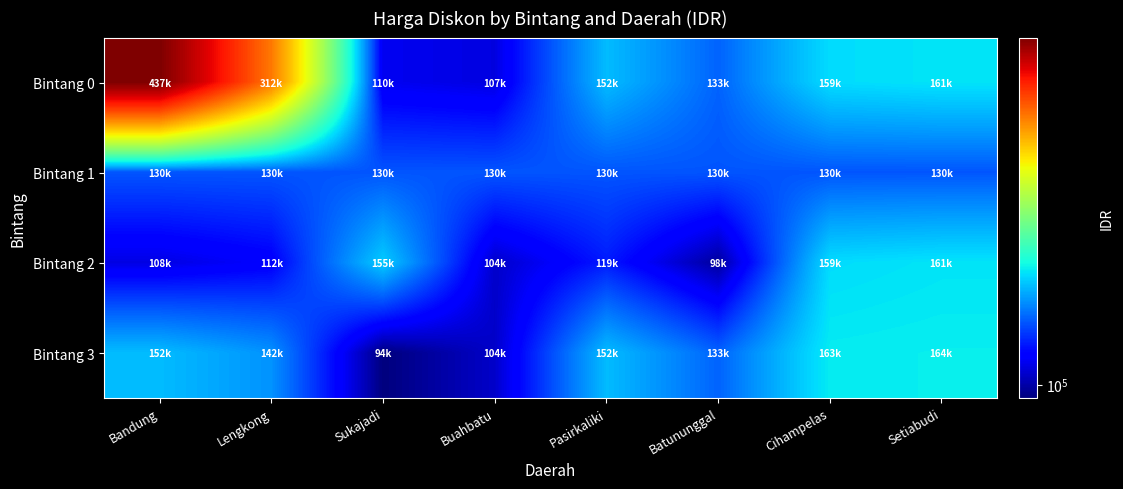

Reading left to right, transcribe all the data shown in this chart.

Bintang 0: Bandung=437441	Lengkong=312500	Sukajadi=110177	Buahbatu=107693	Pasirkaliki=152000	Batununggal=133000	Cihampelas=159600	Setiabudi=161438
Bintang 1: Bandung=130192	Lengkong=130192	Sukajadi=130192	Buahbatu=130192	Pasirkaliki=130192	Batununggal=130192	Cihampelas=130192	Setiabudi=130192
Bintang 2: Bandung=108158	Lengkong=112860	Sukajadi=155610	Buahbatu=104500	Pasirkaliki=119087	Batununggal=98325	Cihampelas=159600	Setiabudi=161438
Bintang 3: Bandung=152000	Lengkong=142785	Sukajadi=94478	Buahbatu=104500	Pasirkaliki=152000	Batununggal=133000	Cihampelas=163400	Setiabudi=164008